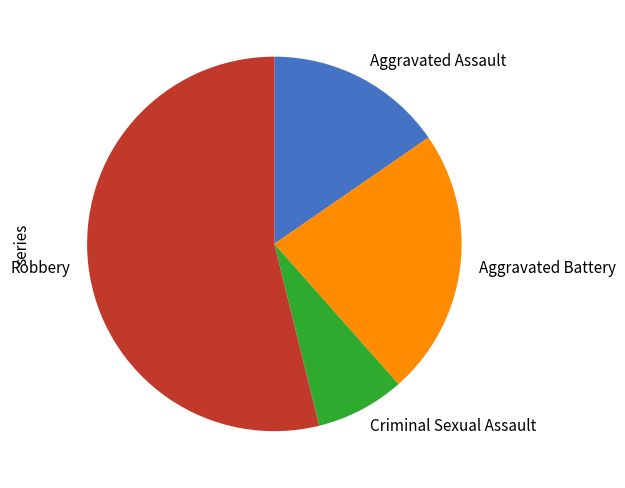

What is the smallest slice in the pie chart?

Criminal Sexual Assault